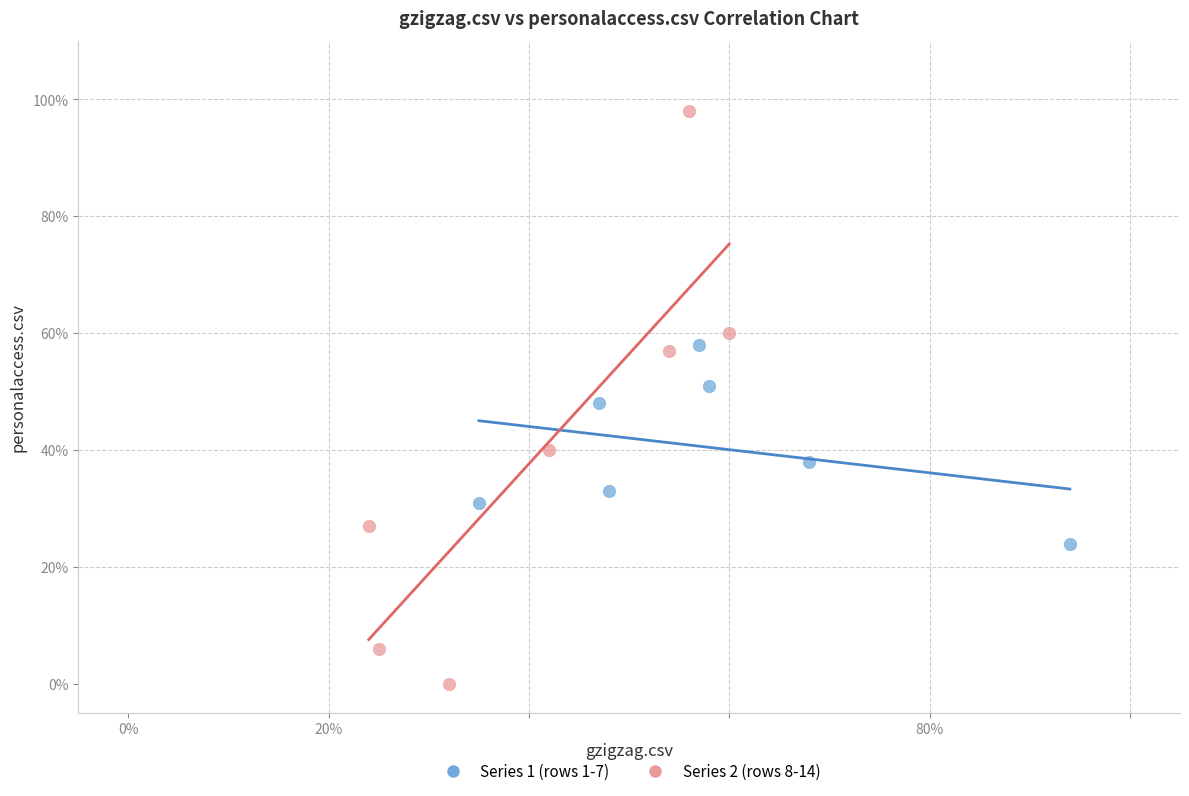

Which series has the widest spread of Y values?

Series 2 (rows 8-14)